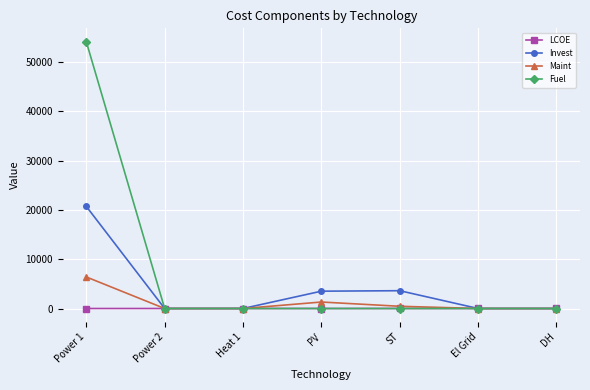

True or false: Invest has more than 2 points higher than both neighbors.

False